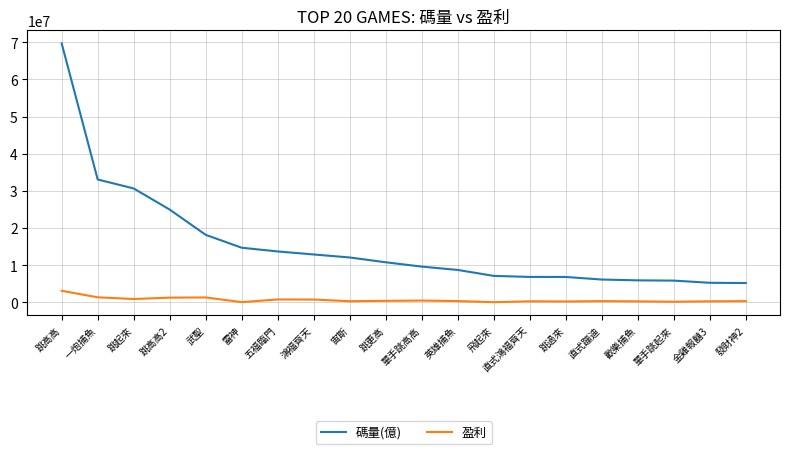

List the series in order of their overall mean, lowest first.

盈利, 碼量(億)